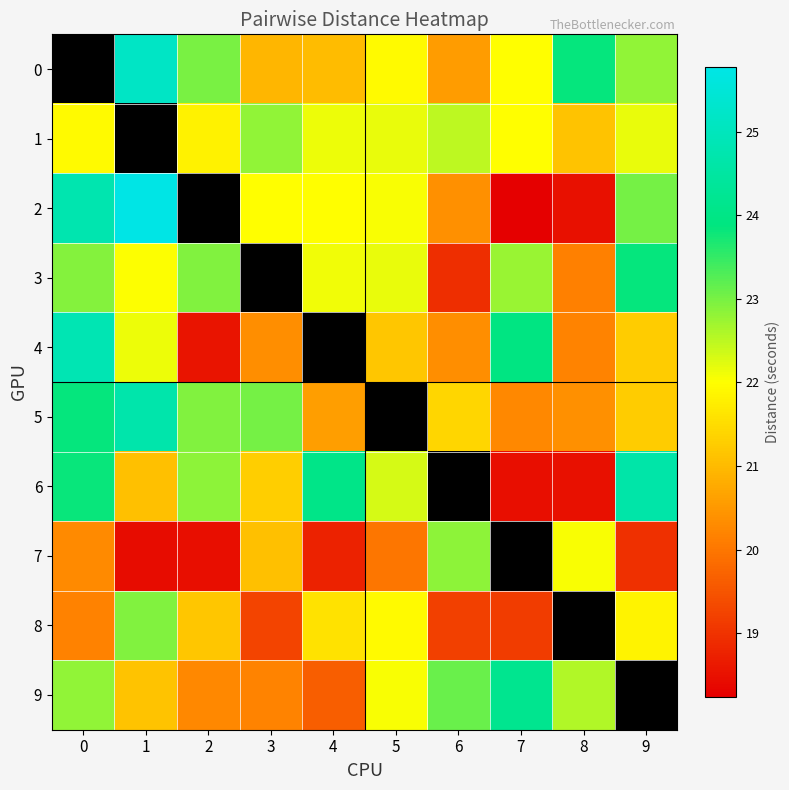

True or false: 6 has a value of 34.2 at 3.

False